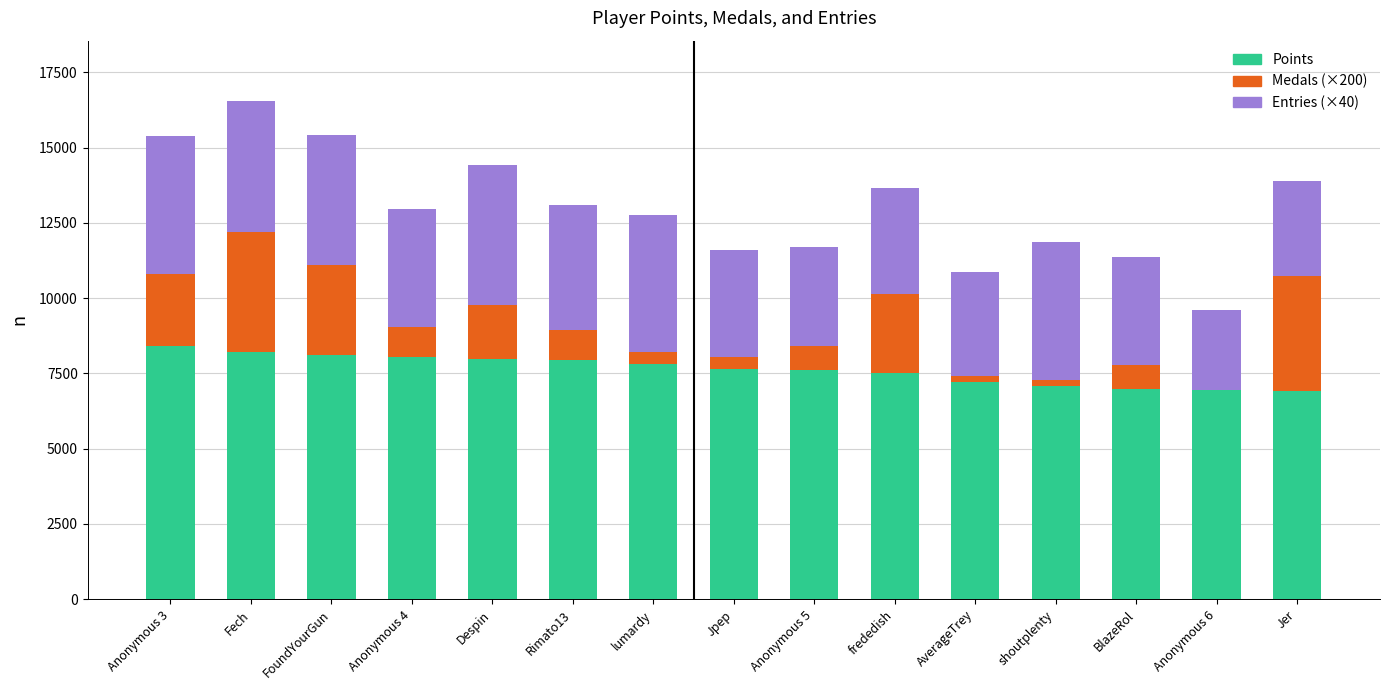

What is the total value across all series at Fech?

16567